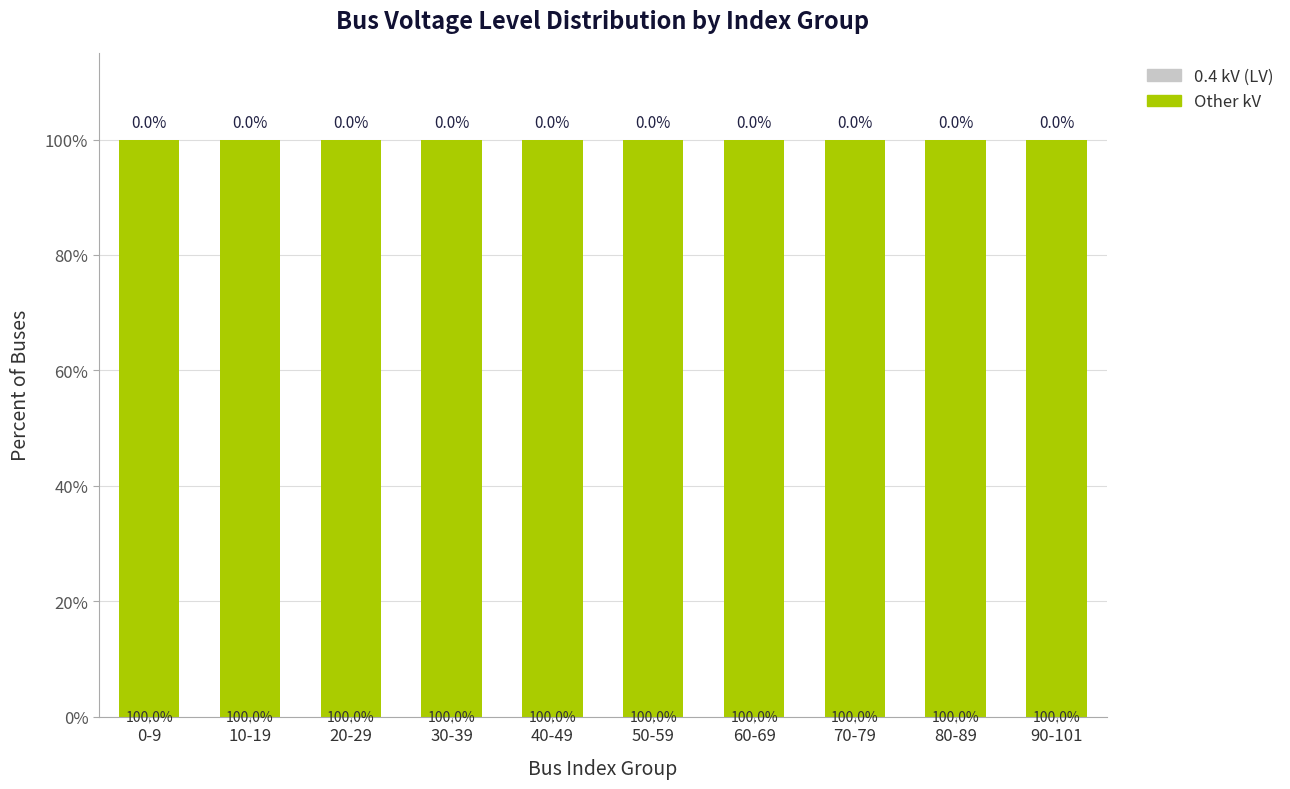

Between 40-49 and 90-101, which is larger?

40-49